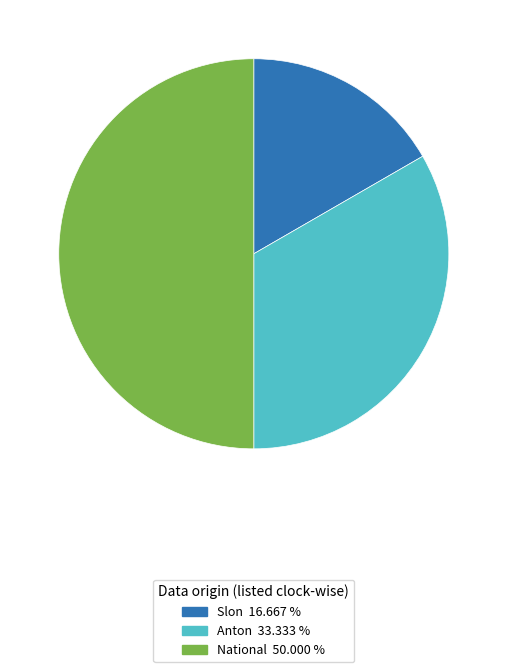

What is the largest slice in the pie chart?

National